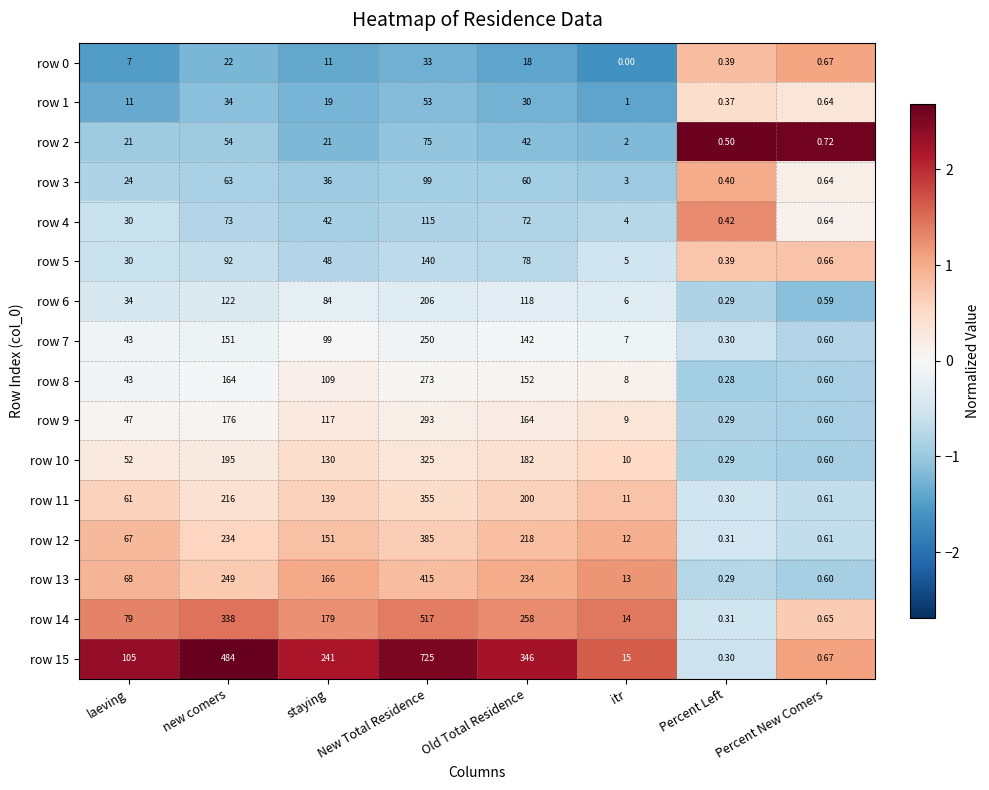

Count the number of categories in the chart.

8